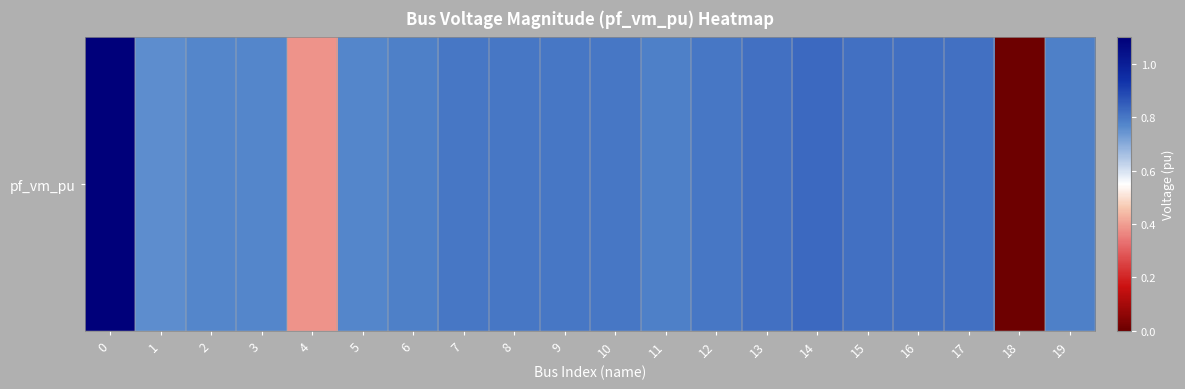

Reading right to left, transcribe all the data shown in this chart.

19=0.8	18=0.0	17=0.8	16=0.8	15=0.8	14=0.8	13=0.8	12=0.8	11=0.8	10=0.8	9=0.8	8=0.8	7=0.8	6=0.8	5=0.8	4=0.4	3=0.8	2=0.8	1=0.8	0=1.1